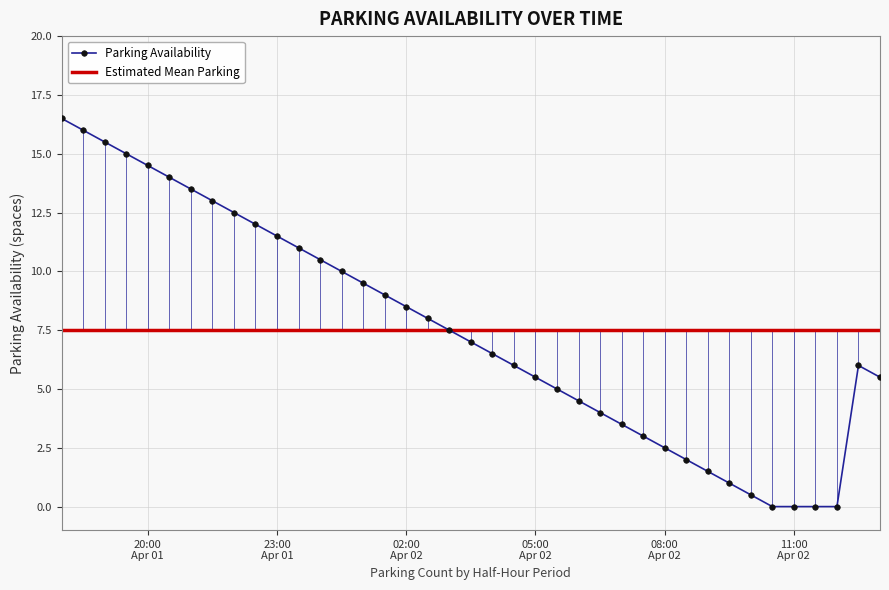

List the labels in order of value, largest first.

2016-04-01 18:00:01, 2016-04-01 18:30:01, 2016-04-01 19:00:01, 2016-04-01 19:30:01, 2016-04-01 20:00:01, 2016-04-01 20:30:01, 2016-04-01 21:00:01, 2016-04-01 21:30:01, 2016-04-01 22:00:01, 2016-04-01 22:30:01, 2016-04-01 23:00:01, 2016-04-01 23:30:01, 2016-04-02 00:00:01, 2016-04-02 00:30:01, 2016-04-02 01:00:01, 2016-04-02 01:30:01, 2016-04-02 02:00:01, 2016-04-02 02:30:01, 2016-04-02 03:00:01, 2016-04-02 03:30:01, 2016-04-02 04:00:01, 2016-04-02 04:30:01, 2016-04-02 12:30:01, 2016-04-02 05:00:01, 2016-04-02 13:00:01, 2016-04-02 05:30:01, 2016-04-02 06:00:01, 2016-04-02 06:30:01, 2016-04-02 07:00:01, 2016-04-02 07:30:01, 2016-04-02 08:00:01, 2016-04-02 08:30:01, 2016-04-02 09:00:01, 2016-04-02 09:30:01, 2016-04-02 10:00:01, 2016-04-02 10:30:01, 2016-04-02 11:00:01, 2016-04-02 11:30:01, 2016-04-02 12:00:01